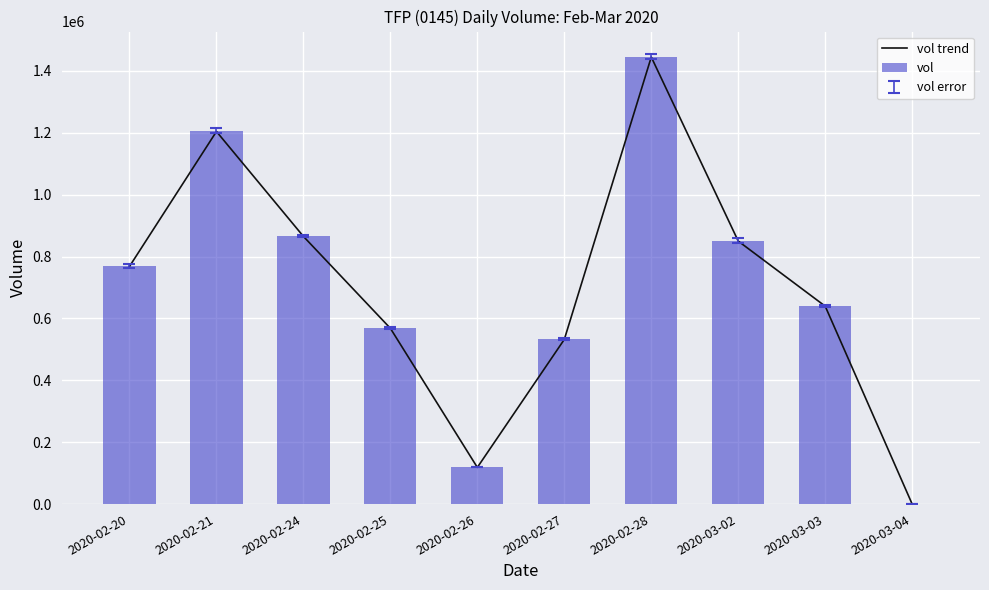

What is the sum of all vol trend values?

6989500